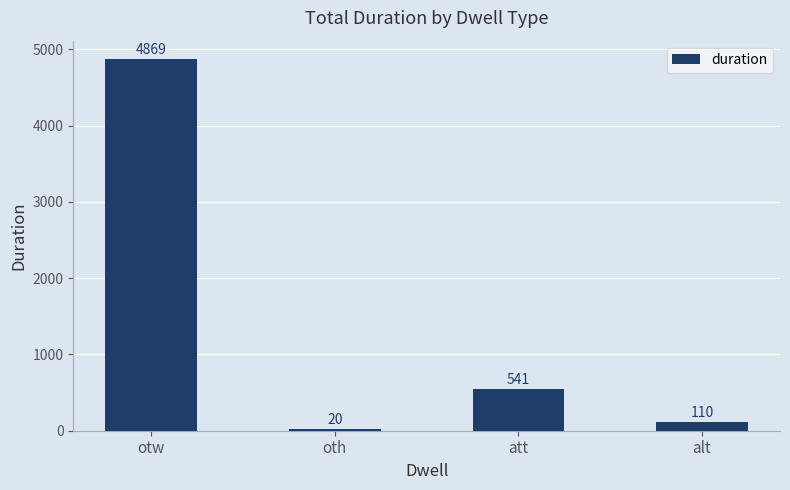

Rank the categories by value from lowest to highest.

oth, alt, att, otw